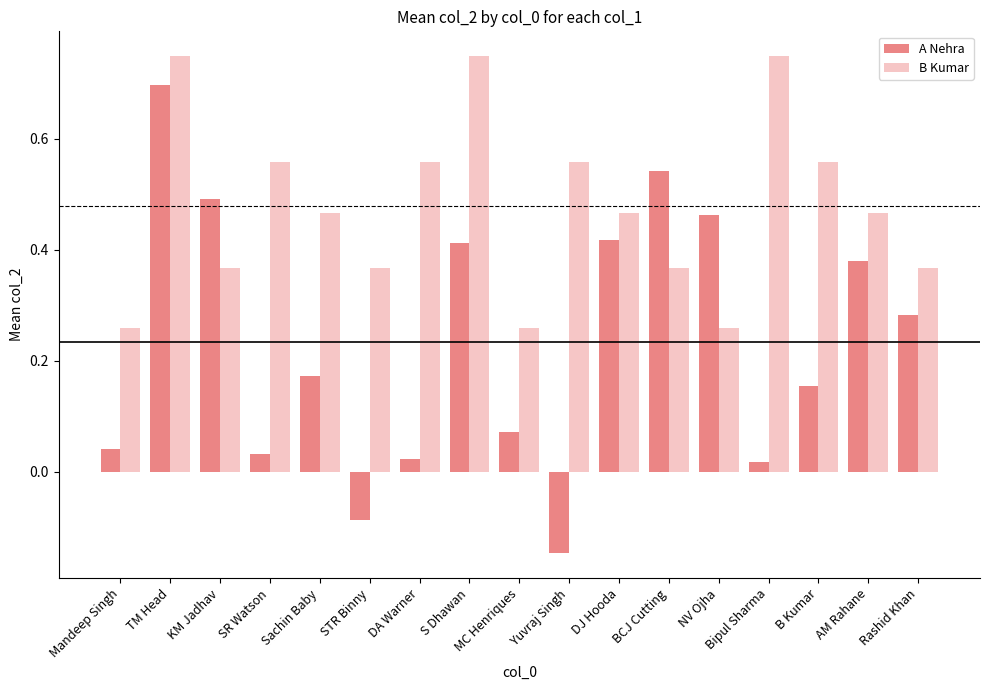

Count the B Kumar values in the range 0 to 1.

17